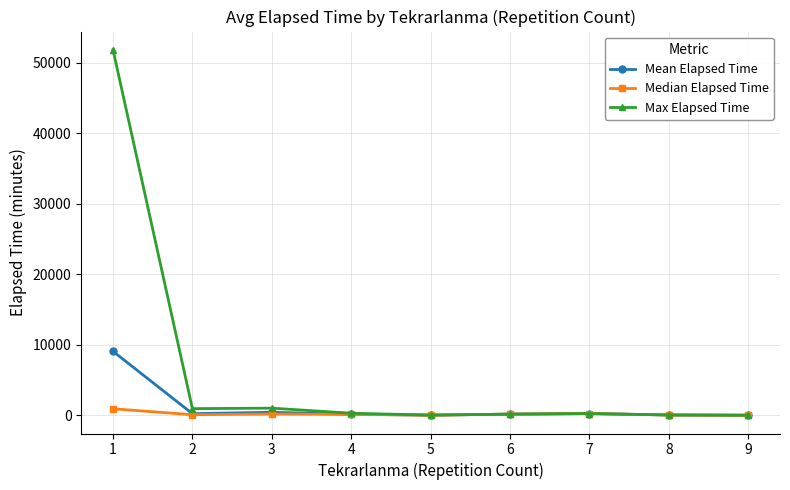

True or false: Mean Elapsed Time has more than 0 points higher than both neighbors.

True